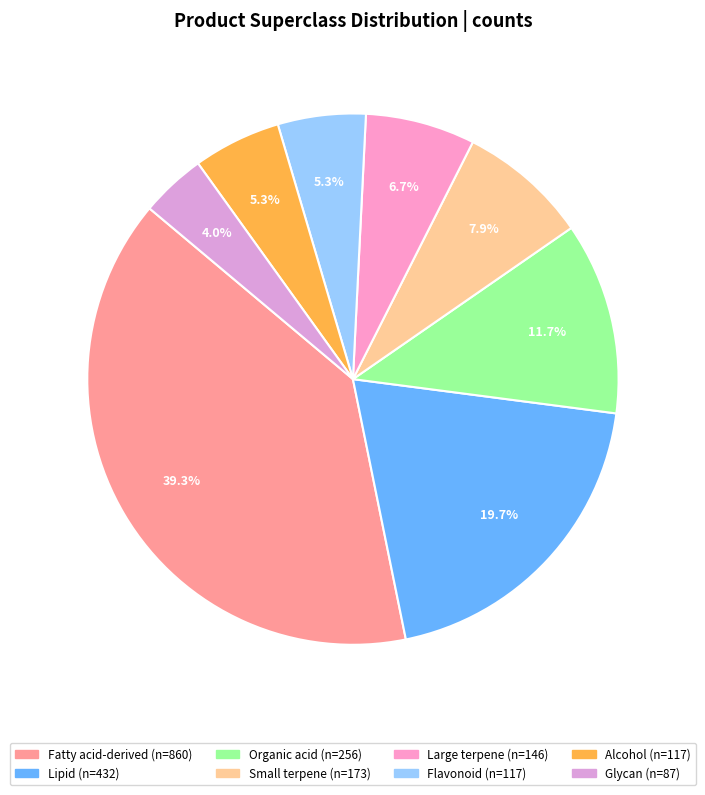

To the nearest percent, what portion does Fatty acid-derived represent?

39%